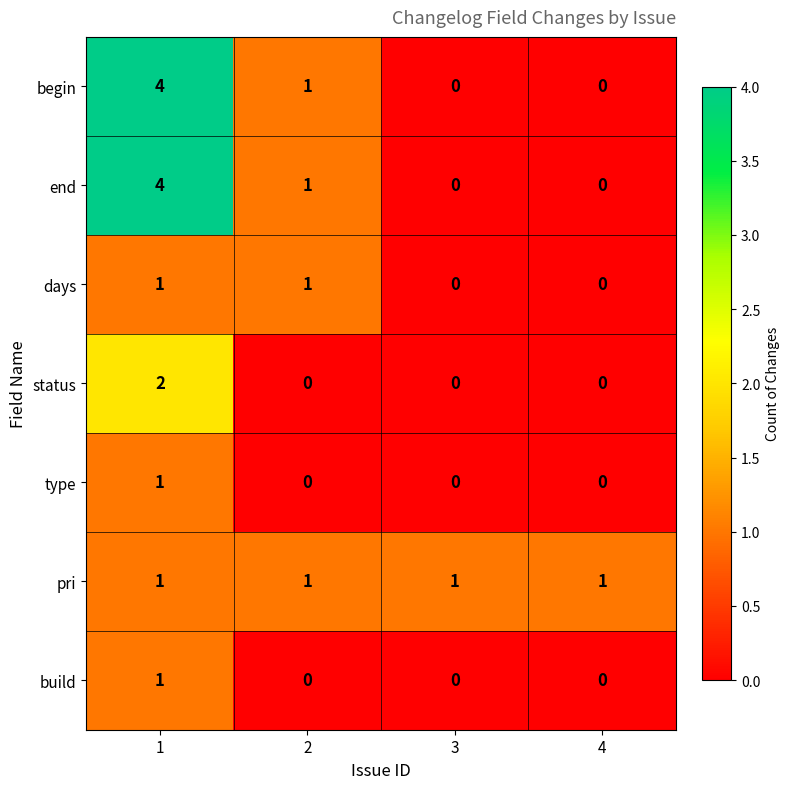

Read the end value at 1.

4